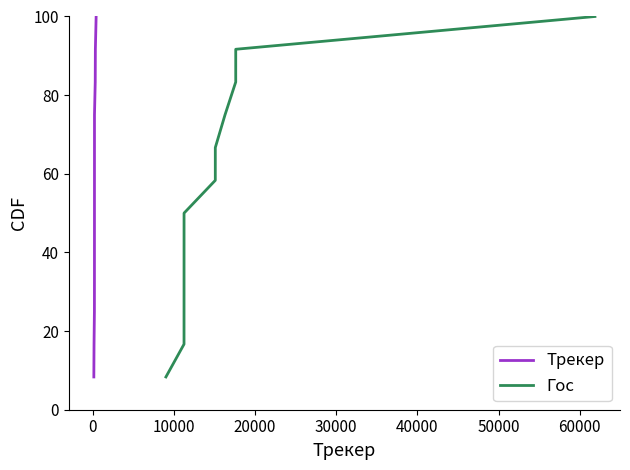

True or false: Гос has more than 0 interior local peaks.

False